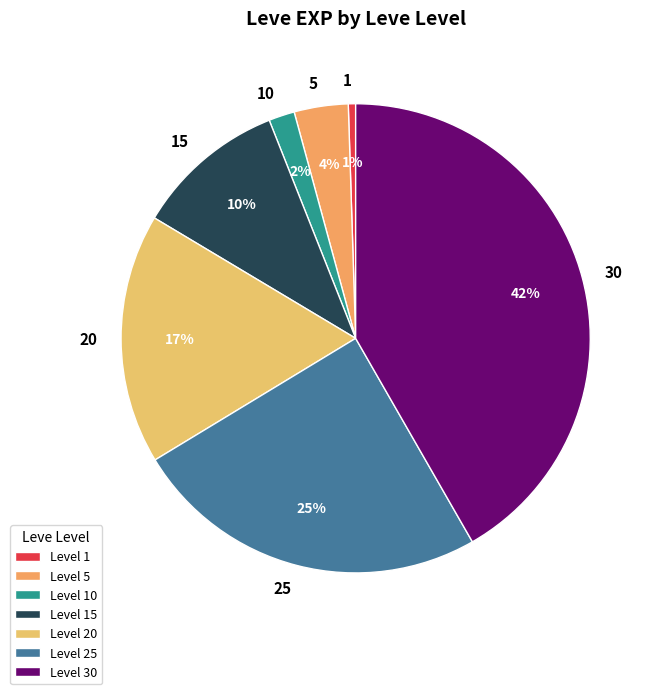

Which has a higher value, 1 or 25?

25